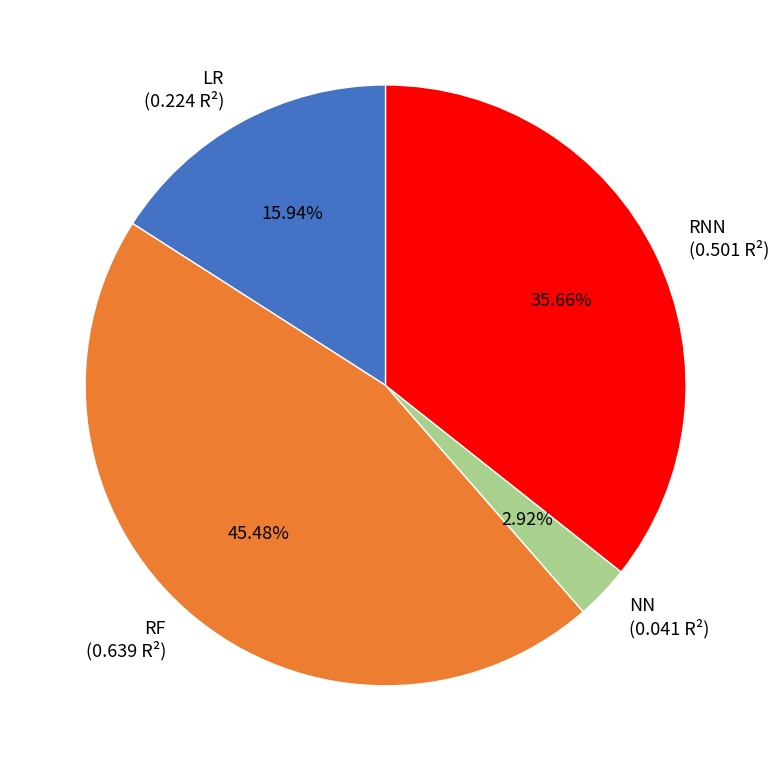

Which category has the smallest portion of the pie?

NN